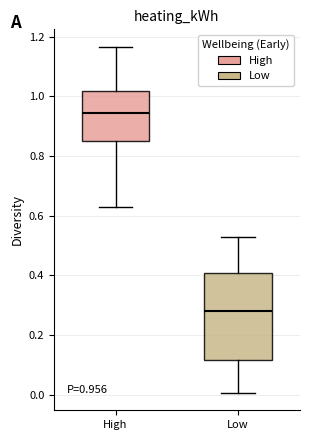

Which box is the tallest, from its lower edge to its upper edge?

Low